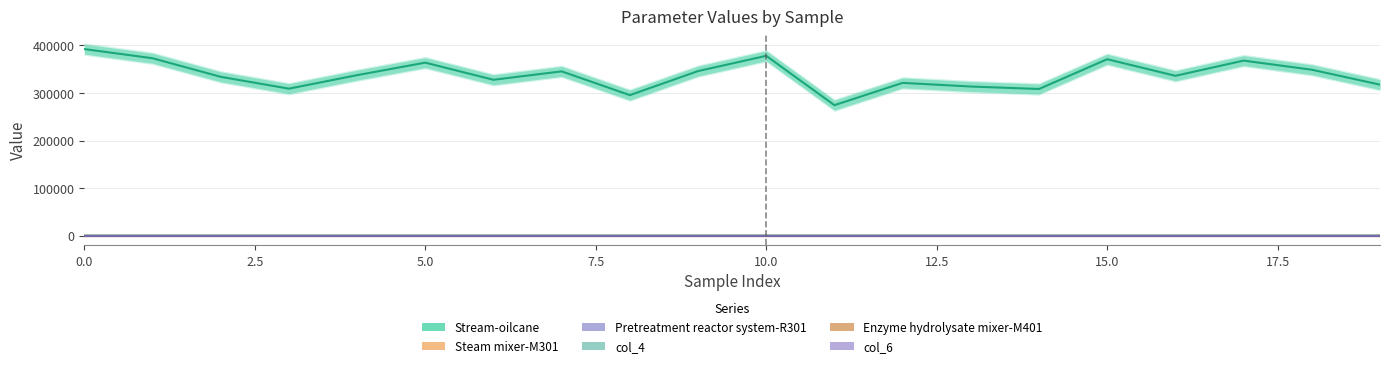

Where is col_4 nearest to the value 0?

15